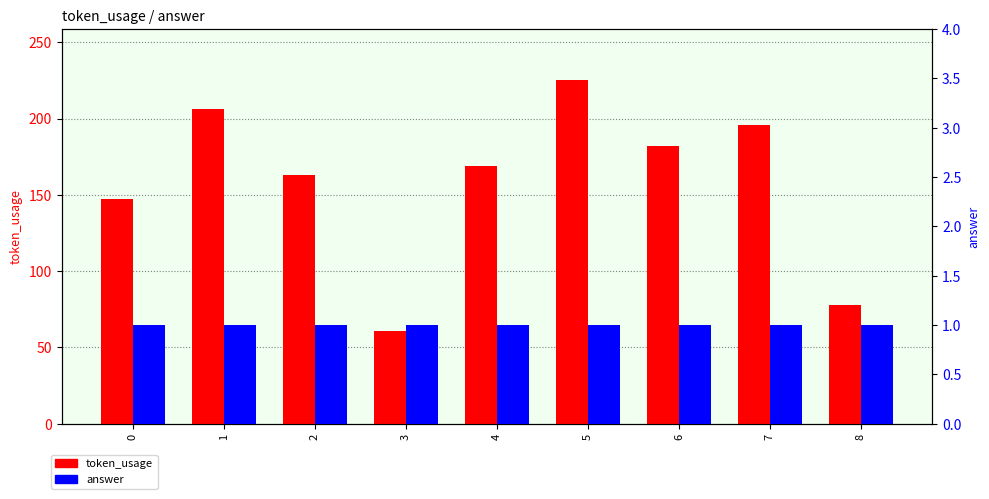

Reading left to right, transcribe all the data shown in this chart.

token_usage: 0=147	1=206	2=163	3=61	4=169	5=225	6=182	7=196	8=78
answer: 0=1	1=1	2=1	3=1	4=1	5=1	6=1	7=1	8=1